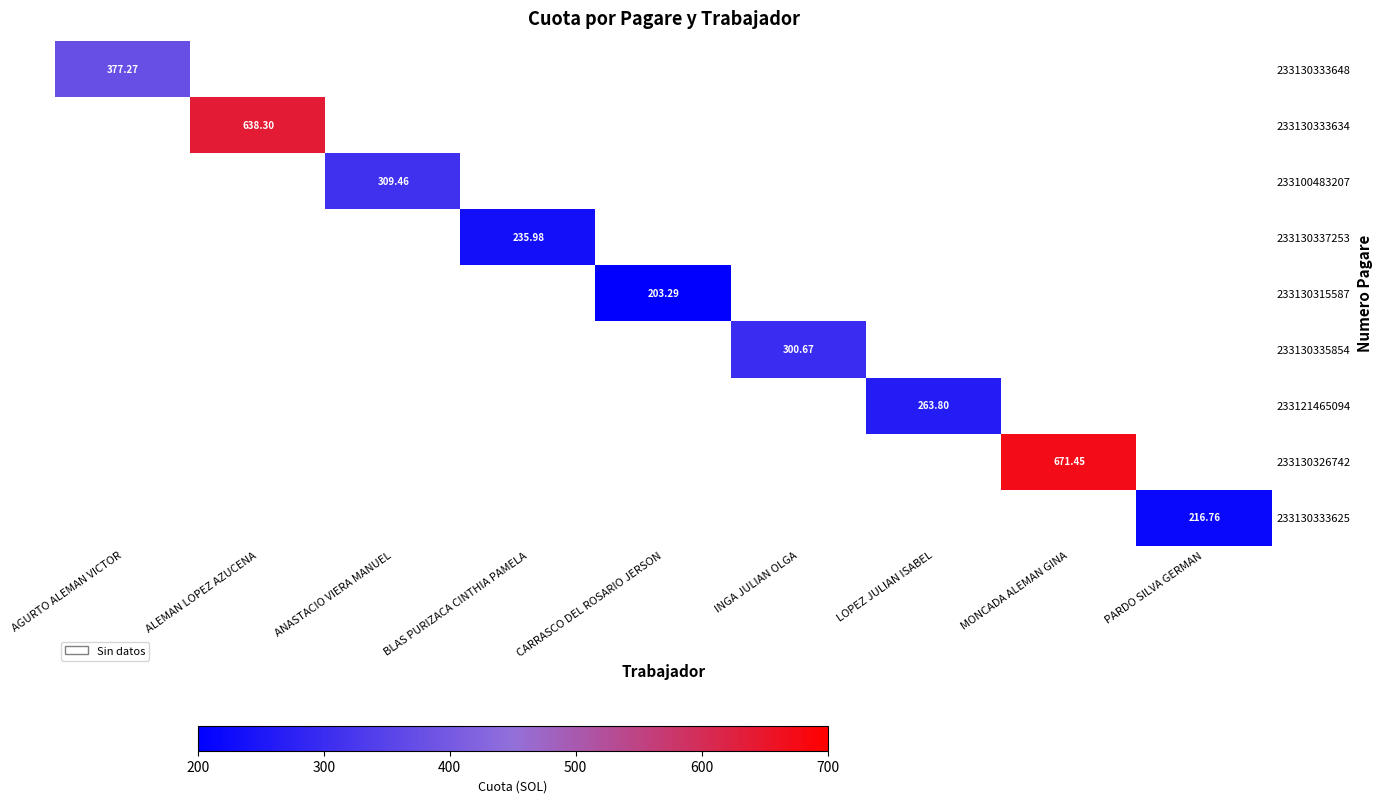

At how many categories does at least one series exceed 610?

2